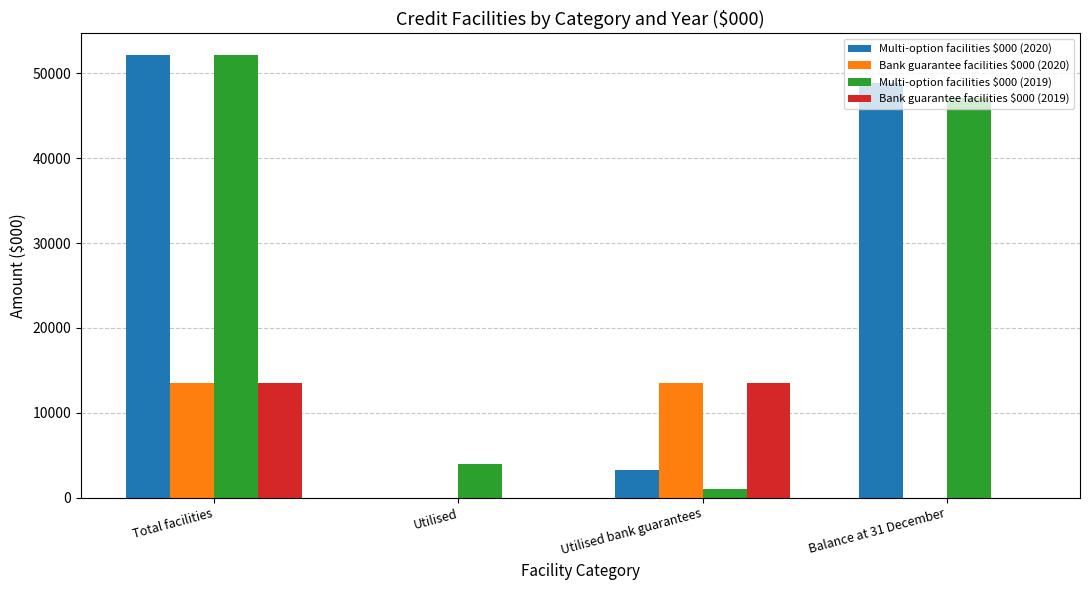

What is the average value of the Bank guarantee facilities $000 (2020) series?

6750